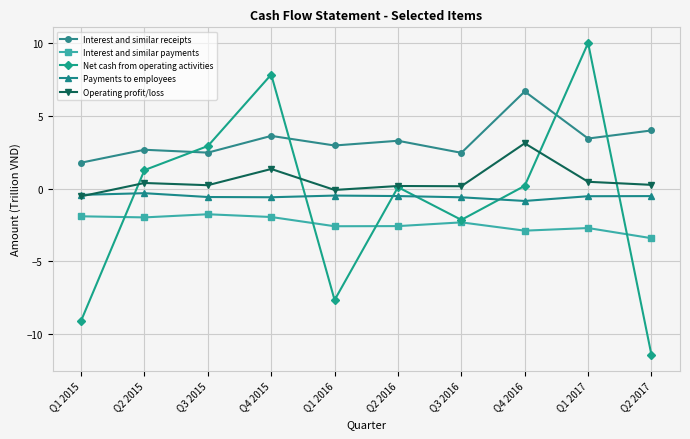

True or false: Payments to employees and Net cash from operating activities cross at least once.

True